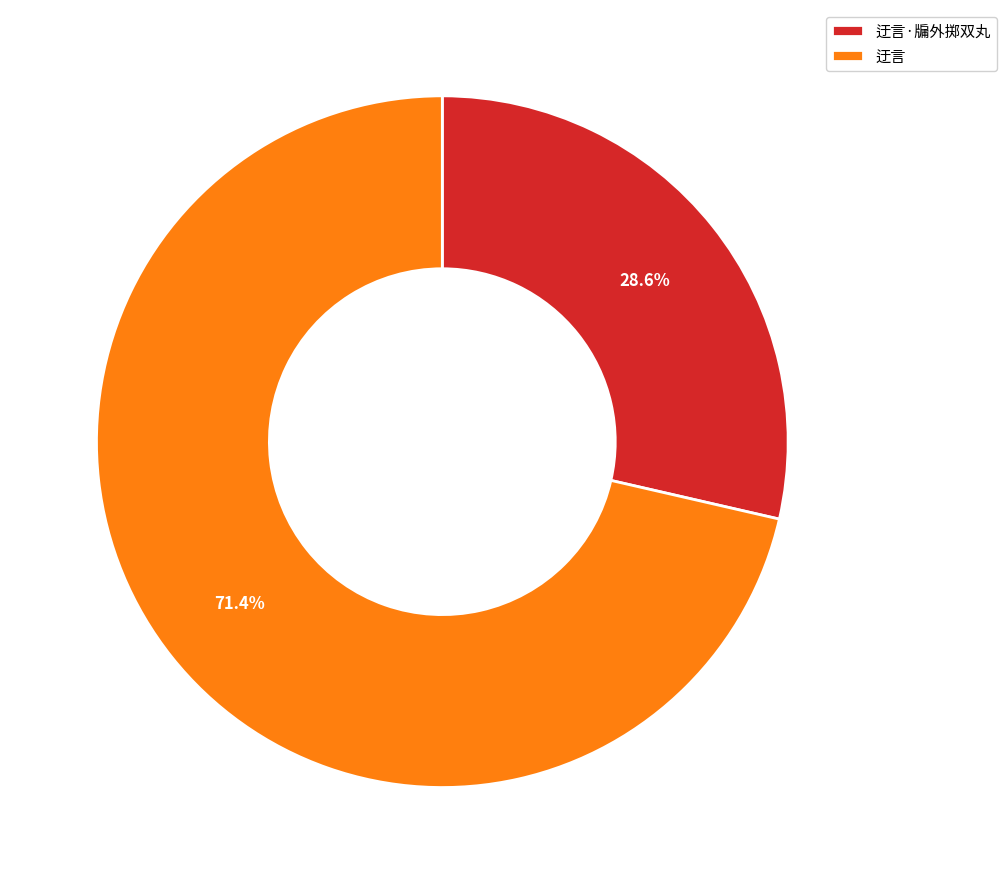

What is the smallest slice in the pie chart?

迂言·牖外掷双丸